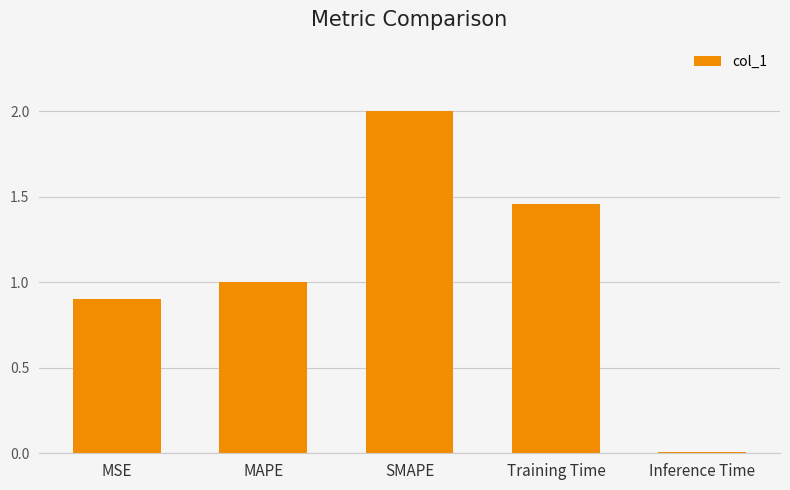

Rank the categories by value from lowest to highest.

Inference Time, MSE, MAPE, Training Time, SMAPE